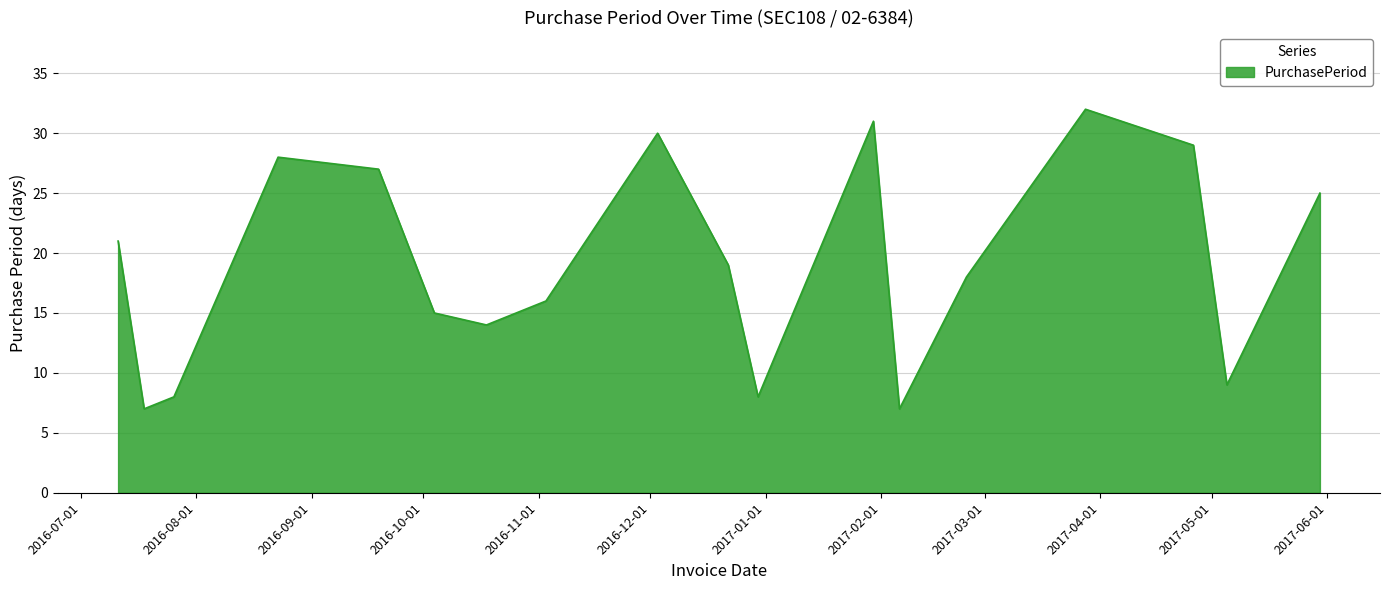

What is the difference between the maximum and minimum values?

25